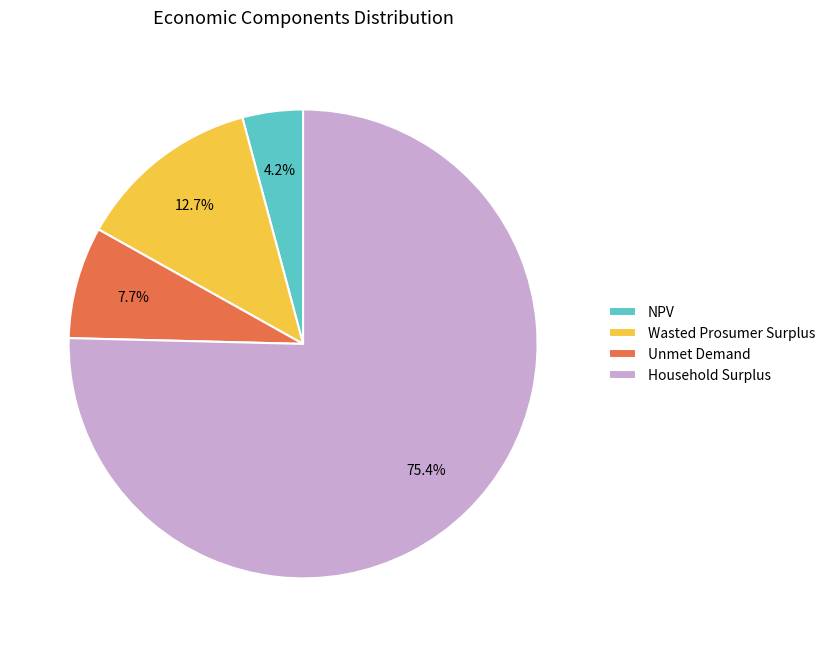

Rank the categories by value from highest to lowest.

Household Surplus, Wasted Prosumer Surplus, Unmet Demand, NPV